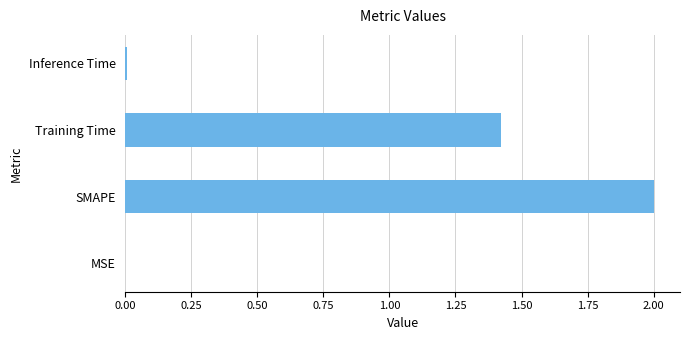

At which category does the chart reach its peak across all series?

SMAPE